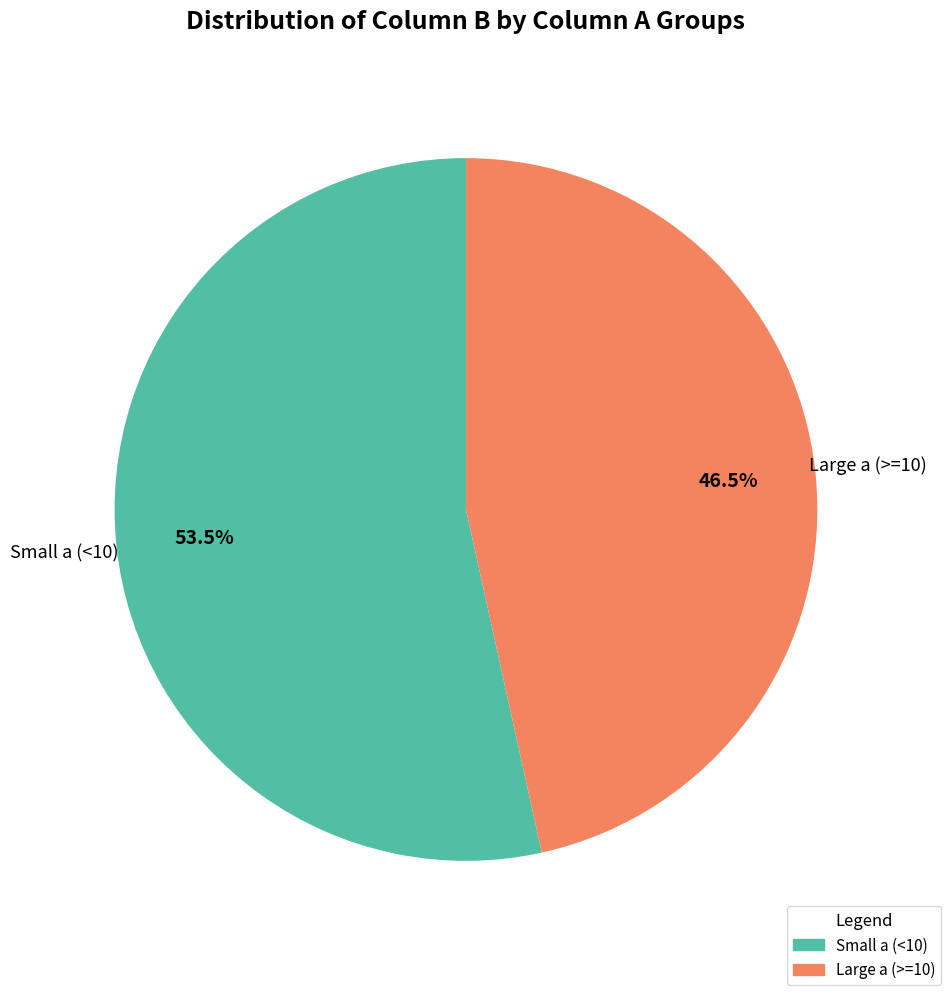

Is there a majority slice in this chart?

Yes